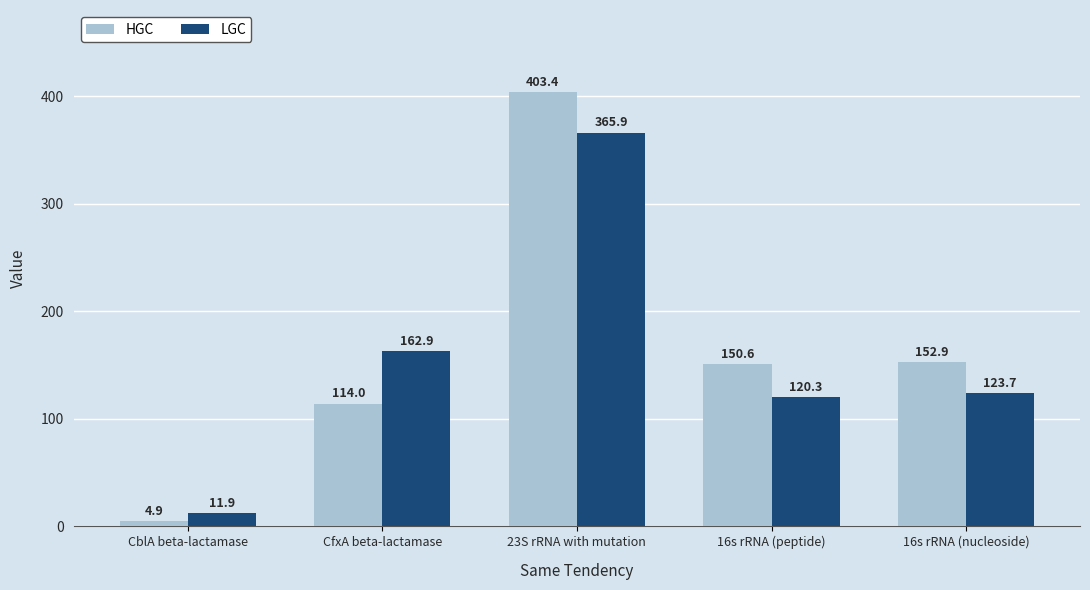

What is the spread (max minus min) of values at CfxA beta-lactamase?

48.9